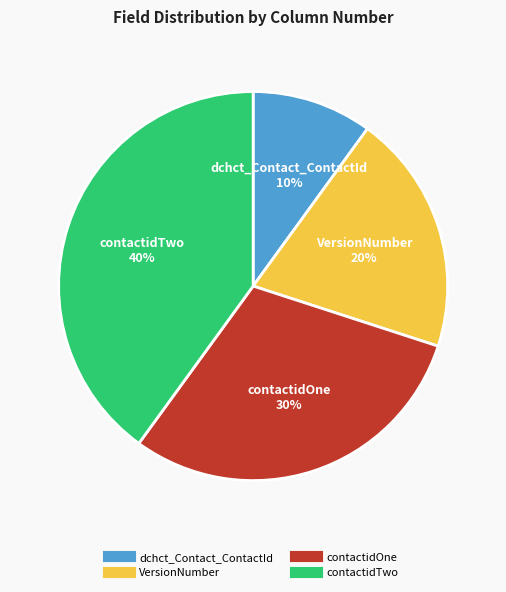

Does any single category account for the majority?

No